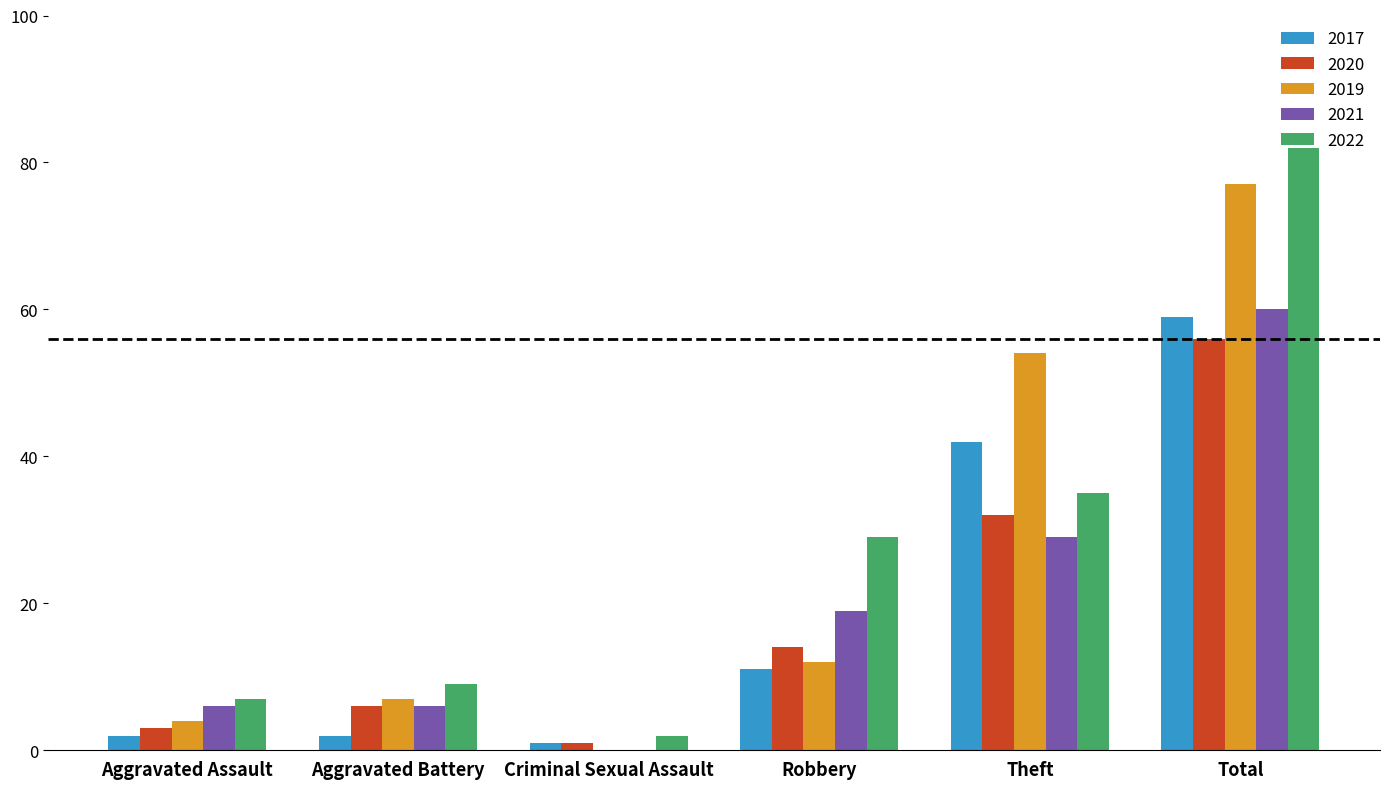

Count the 2021 values in the range 6 to 29.

4